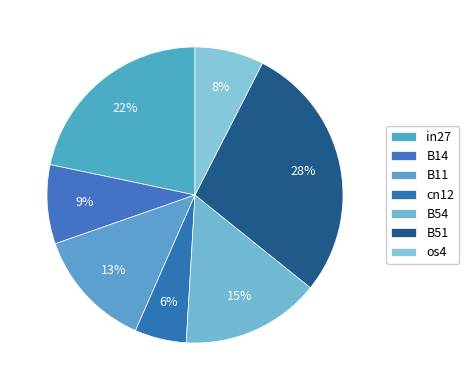

Is there any slice that represents more than half of the pie?

No